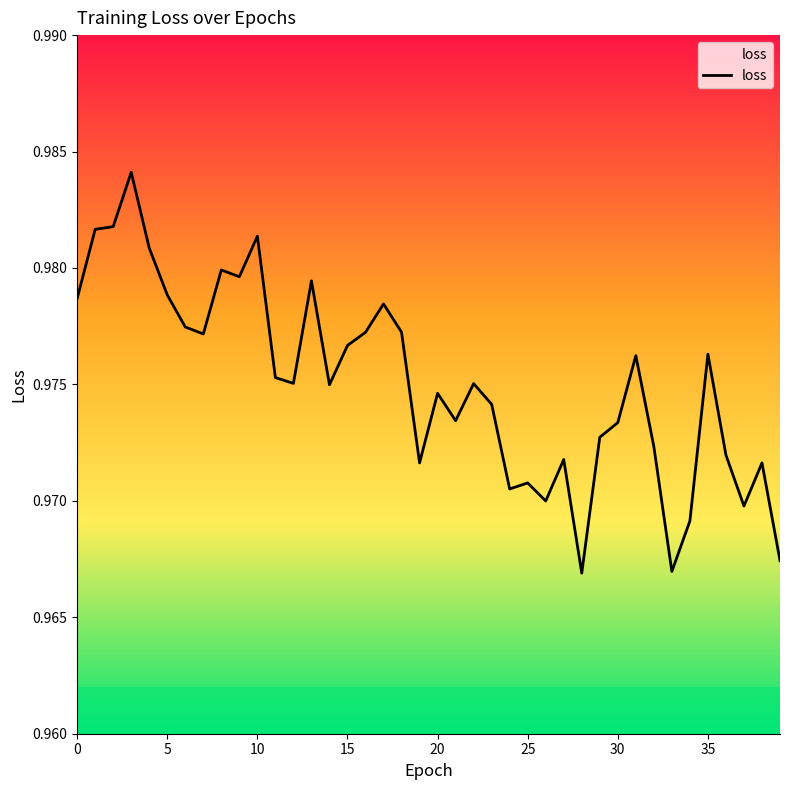

How many lines are shown in the chart?

1